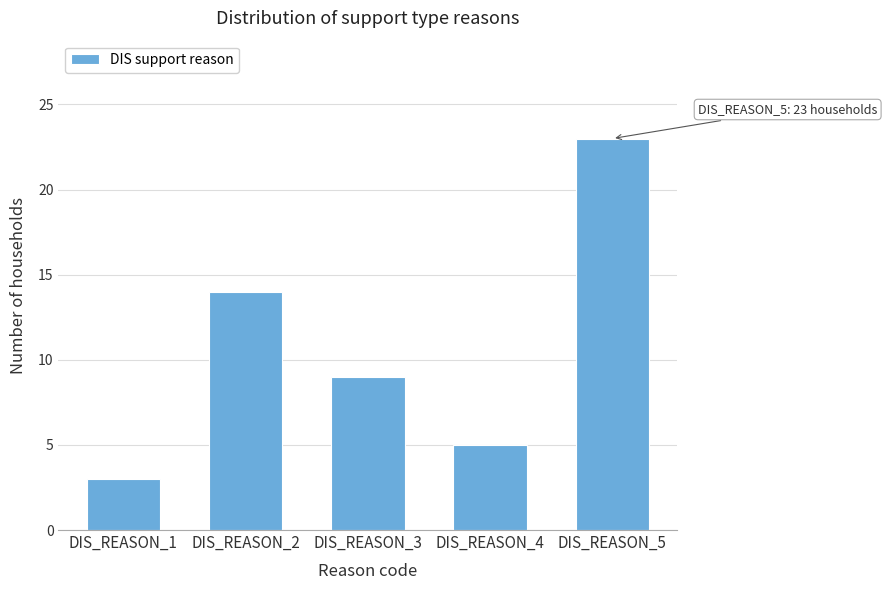

Reading right to left, list all the values displayed in this chart.

DIS_REASON_5=23	DIS_REASON_4=5	DIS_REASON_3=9	DIS_REASON_2=14	DIS_REASON_1=3